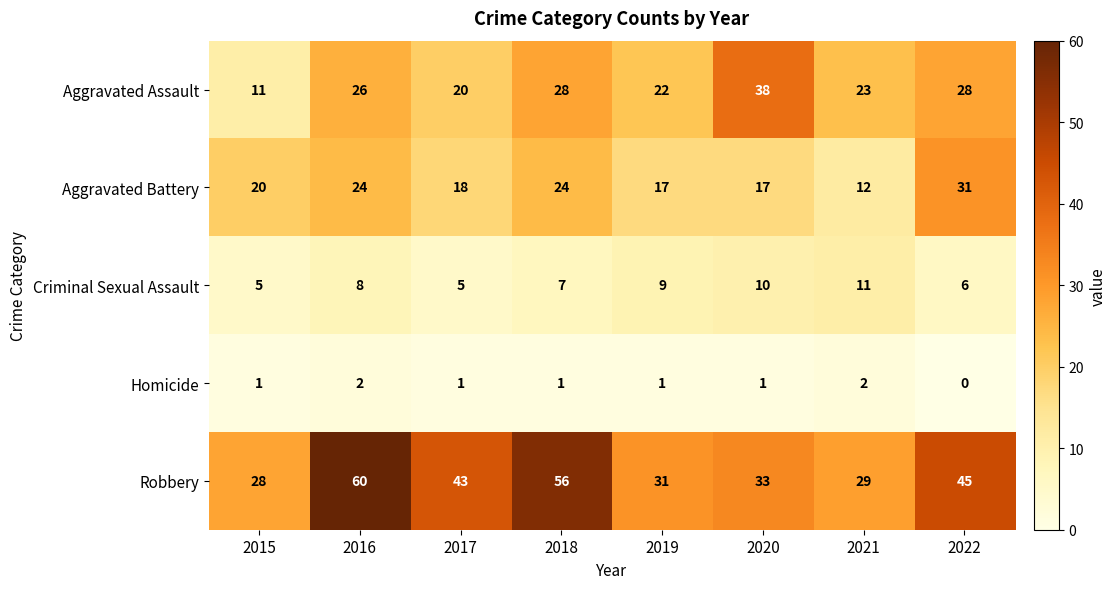

Which series has the largest range (max minus min)?

Robbery